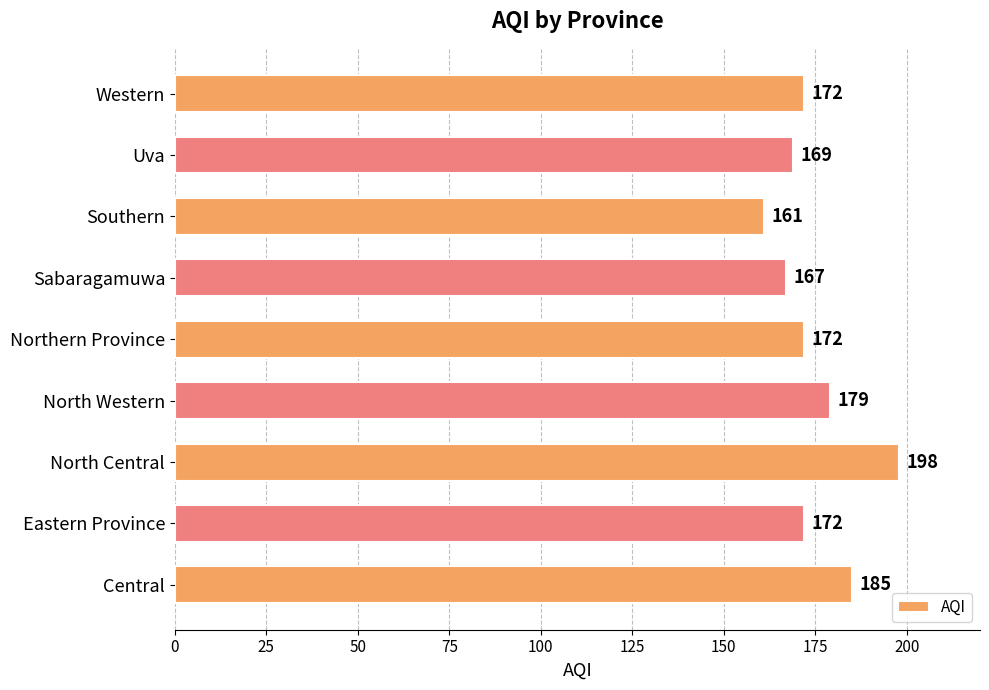

Between Southern and Central, which is larger?

Central